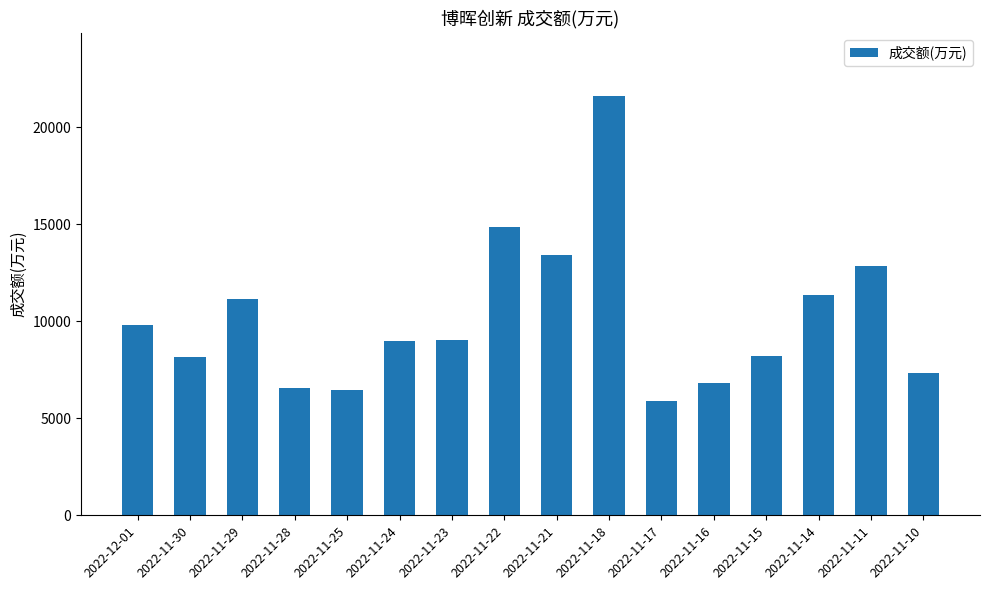

Is it true that the value at 2022-11-22 is 5949?

False